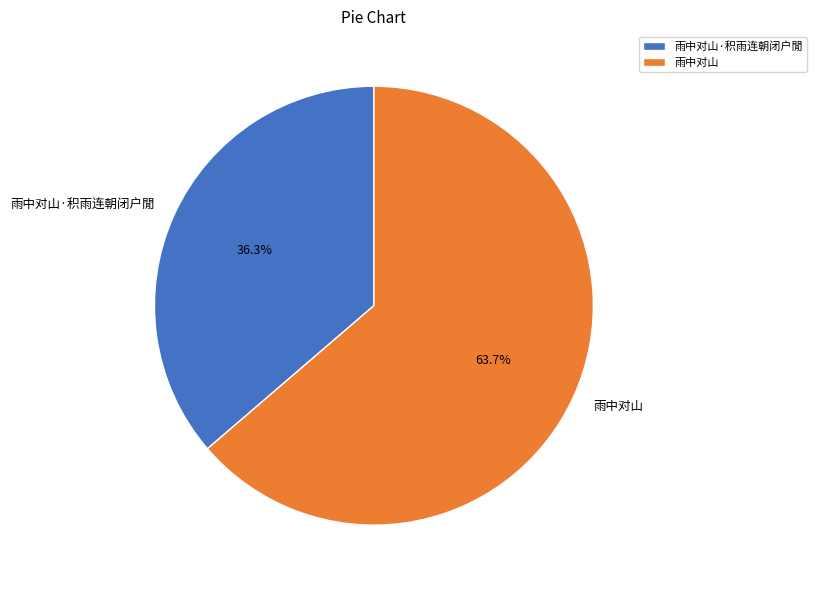

What percentage is the 雨中对山 slice, to the nearest percent?

64%